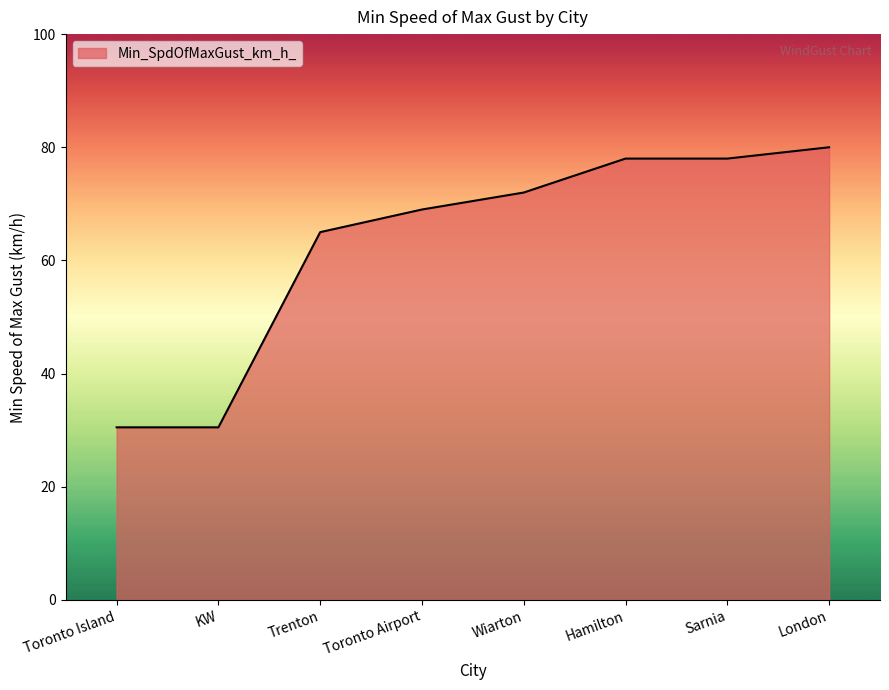

What position from the right is Toronto Island?

8